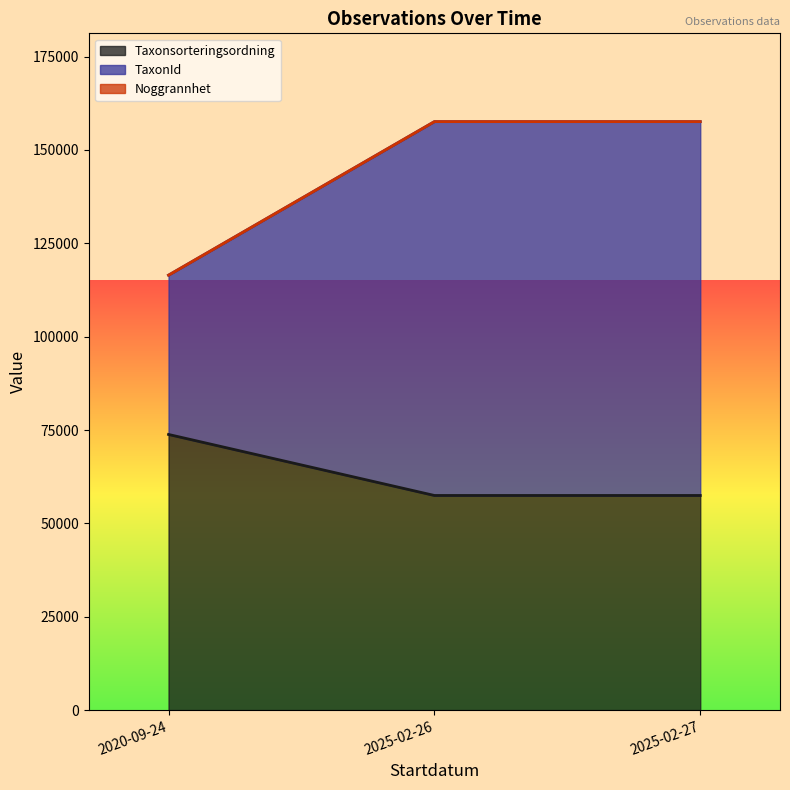

The value of TaxonId at 2025-02-26 is 100109. True or false?

True